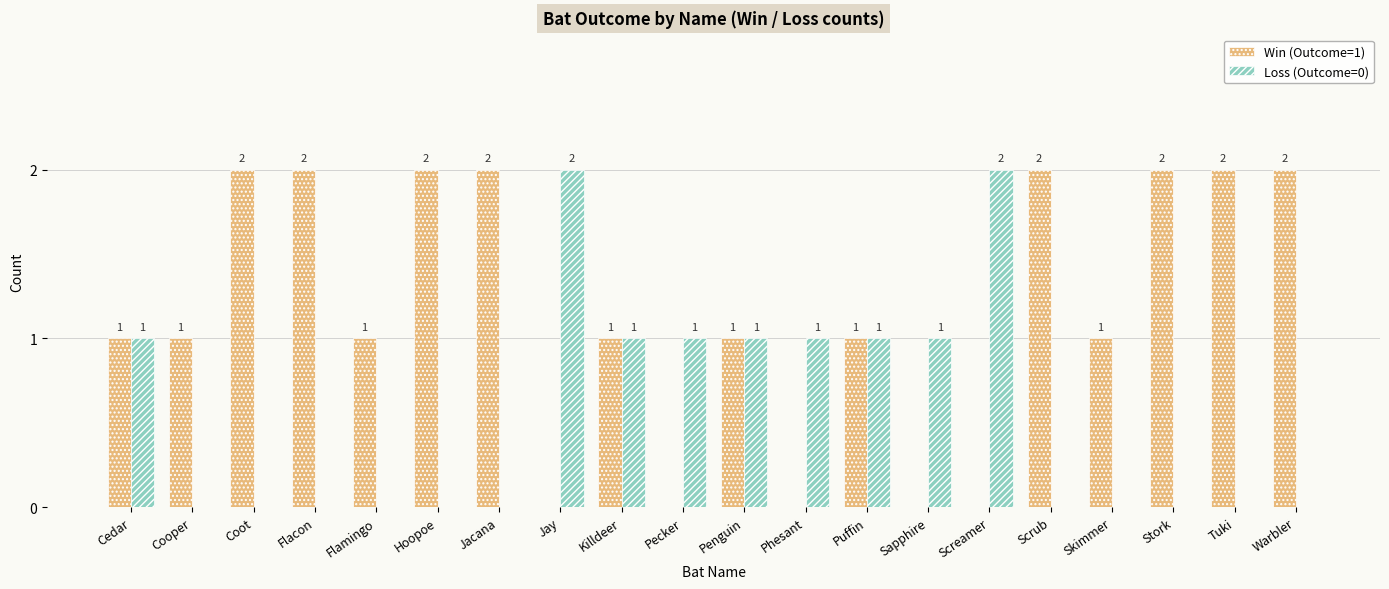

Is the value of Loss (Outcome=0) at Warbler greater than the value of Win (Outcome=1) at Skimmer?

No